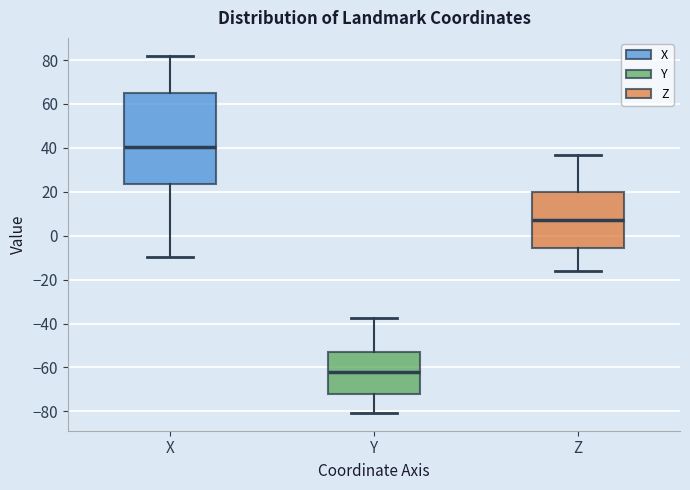

Reading left to right, transcribe this box plot: for each box, give where its median line is, the range the box spans, and where its two whiskers end, as read against the y-axis. The values are not printed on the chart, so give them approximately, as read against the axis.

X: median 40, box 24 to 64, whiskers -10 to 82
Y: median -62, box -72 to -52, whiskers -80 to -38
Z: median 8, box -6 to 20, whiskers -16 to 36